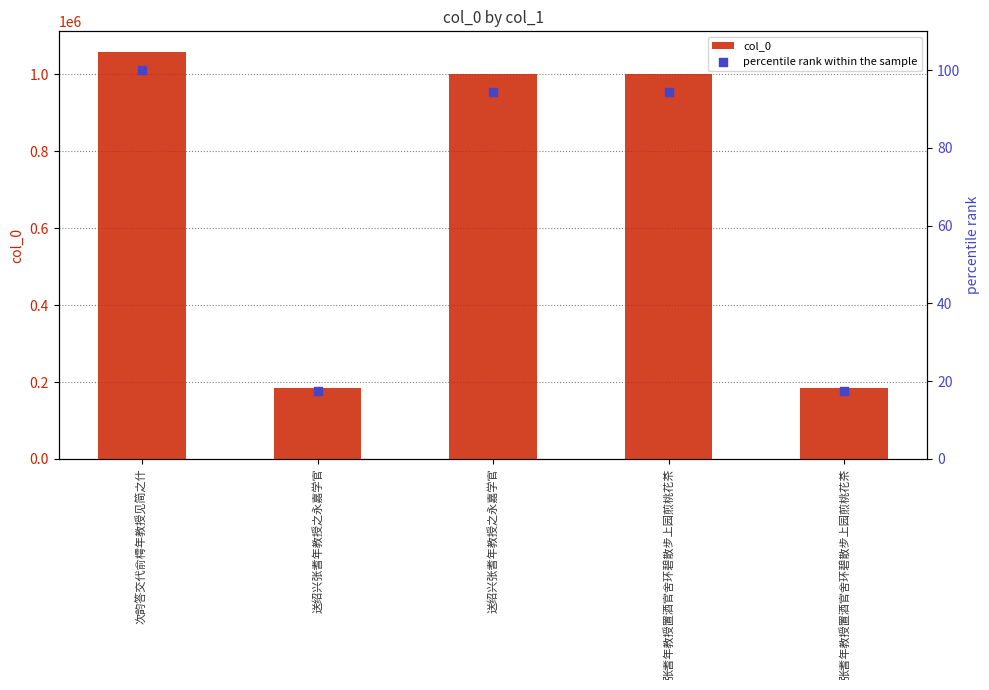

What is the total value across all series at 送绍兴张耆年教授之永嘉学官?

184873.5